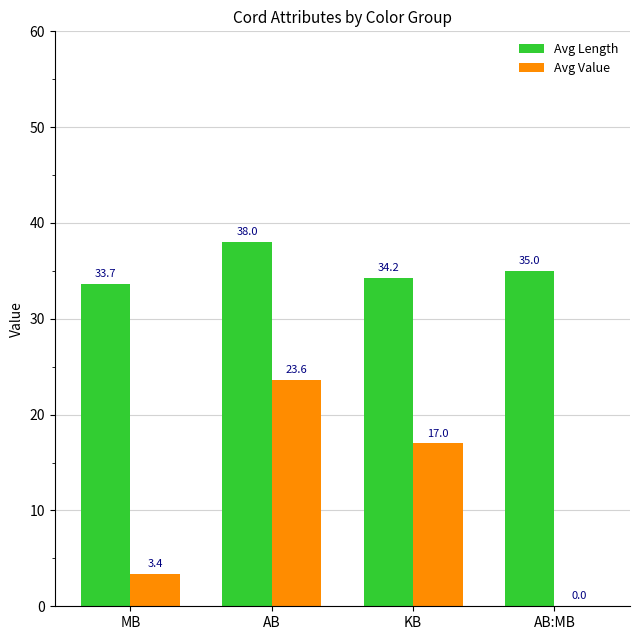

Is it true that Avg Length equals 64.1 at AB?

False